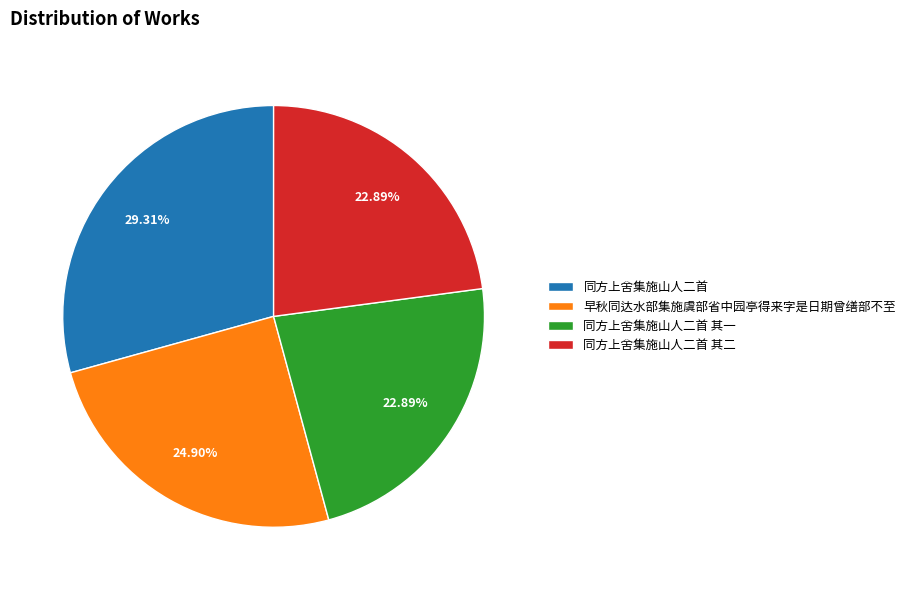

What percentage do 同方上舍集施山人二首 and 早秋同达水部集施虞部省中园亭得来字是日期曾缮部不至 together represent?

54.2%